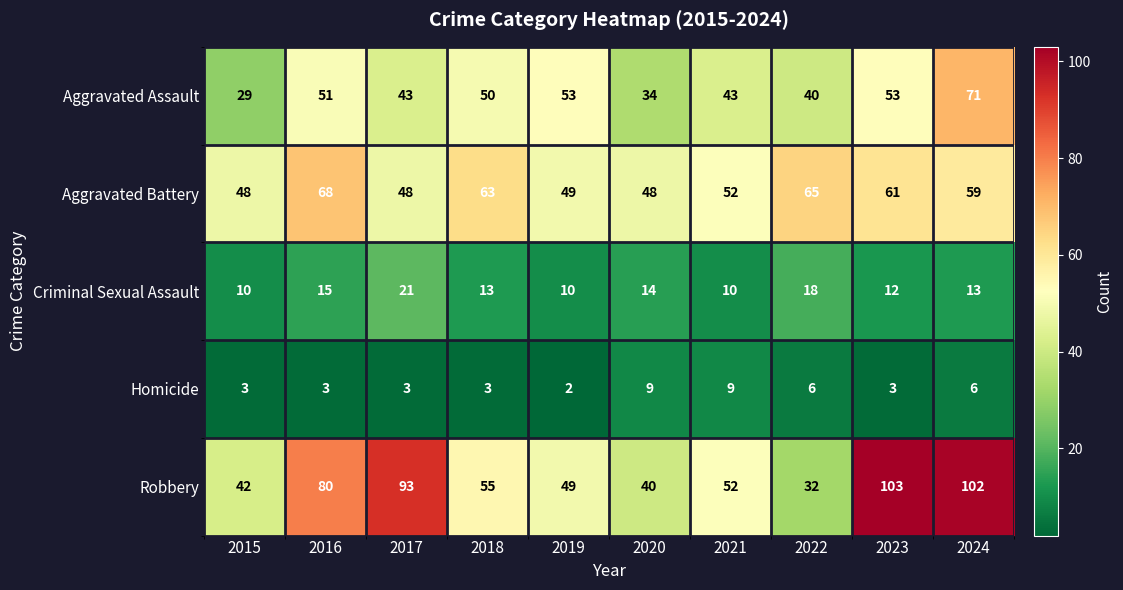

What is the maximum value shown in the chart?

103